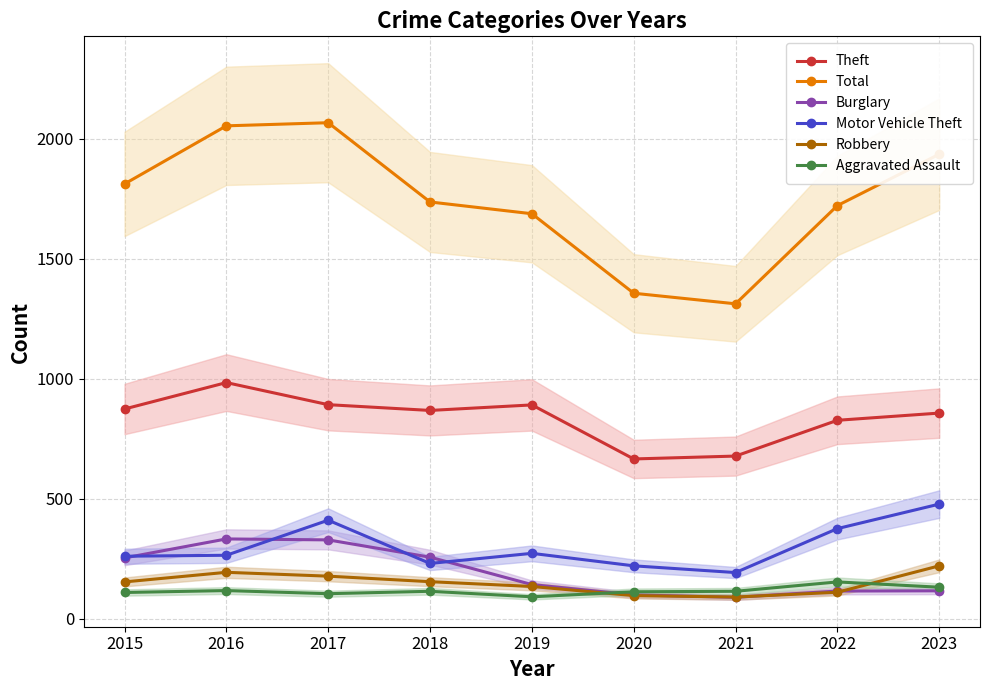

The Burglary series shows 501 at 2016. True or false?

False